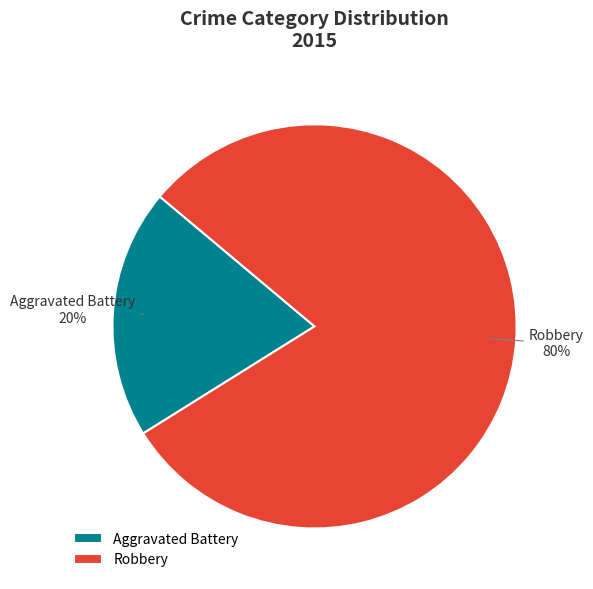

Is the sum of Robbery and Aggravated Battery greater than half?

Yes